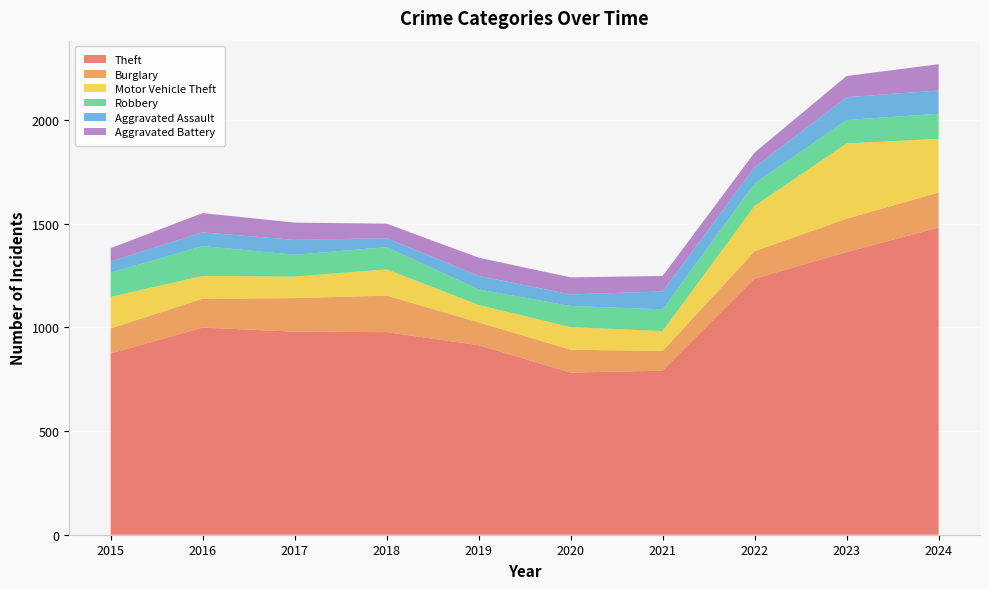

Reading left to right, what are all the values shown in this chart?

Theft: 2015=874	2016=999	2017=979	2018=977	2019=914	2020=782	2021=791	2022=1235	2023=1363	2024=1481
Burglary: 2015=121	2016=139	2017=162	2018=176	2019=110	2020=110	2021=95	2022=132	2023=161	2024=169
Motor Vehicle Theft: 2015=152	2016=110	2017=104	2018=127	2019=84	2020=109	2021=96	2022=219	2023=363	2024=259
Robbery: 2015=117	2016=144	2017=105	2018=107	2019=75	2020=102	2021=105	2022=108	2023=113	2024=121
Aggravated Assault: 2015=54	2016=66	2017=72	2018=43	2019=65	2020=56	2021=86	2022=78	2023=110	2024=112
Aggravated Battery: 2015=64	2016=93	2017=83	2018=70	2019=88	2020=82	2021=75	2022=71	2023=102	2024=127